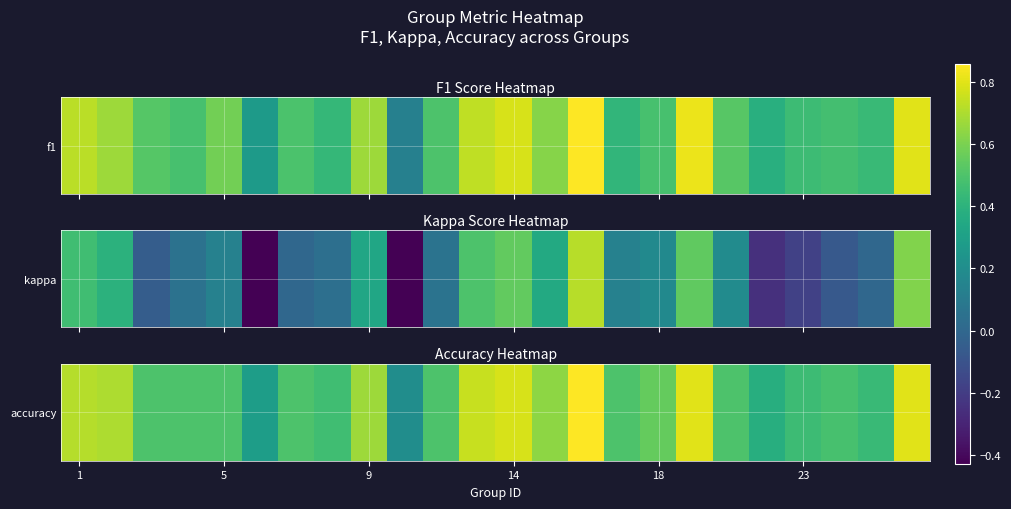

Count the values in the range 0 to 1.

24